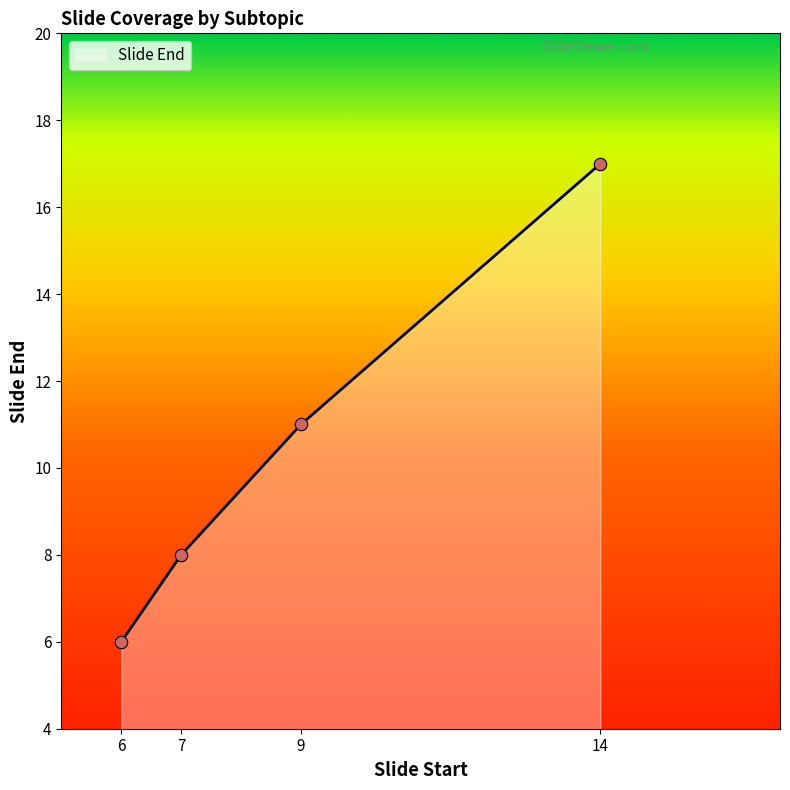

What is the change in value from 9 to 14?

+6